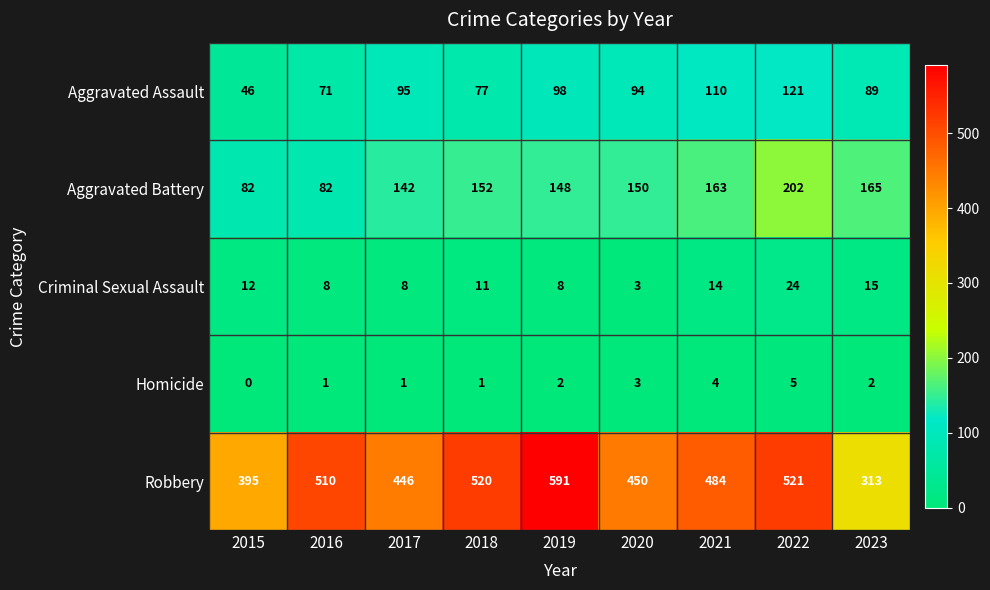

At which label does Criminal Sexual Assault reach its peak?

2022